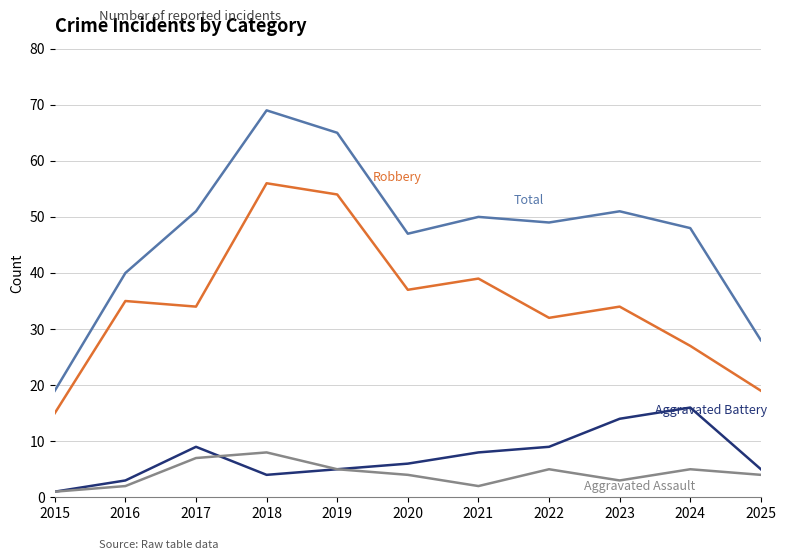

What is the difference between the highest and lowest values at 2019?

60